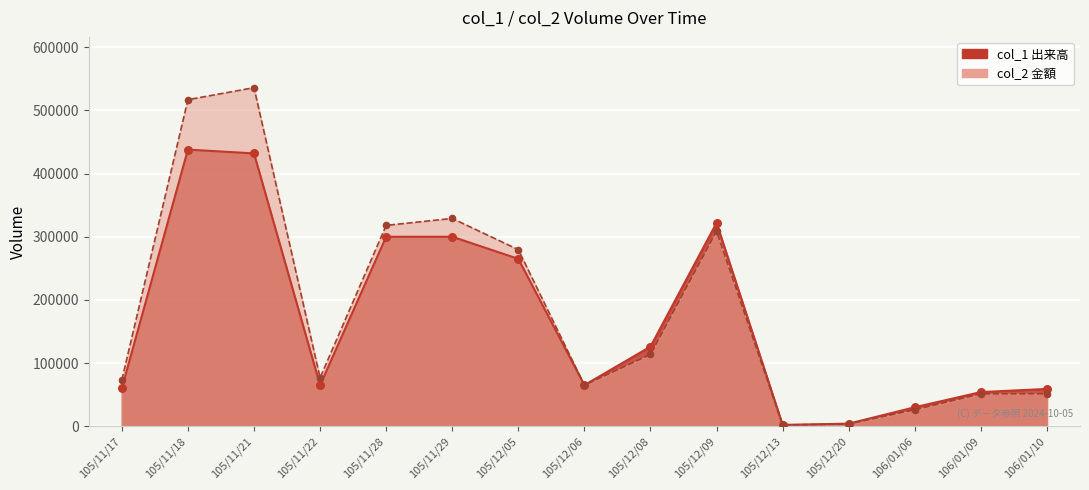

Which series reaches the maximum Y coordinate?

col_2